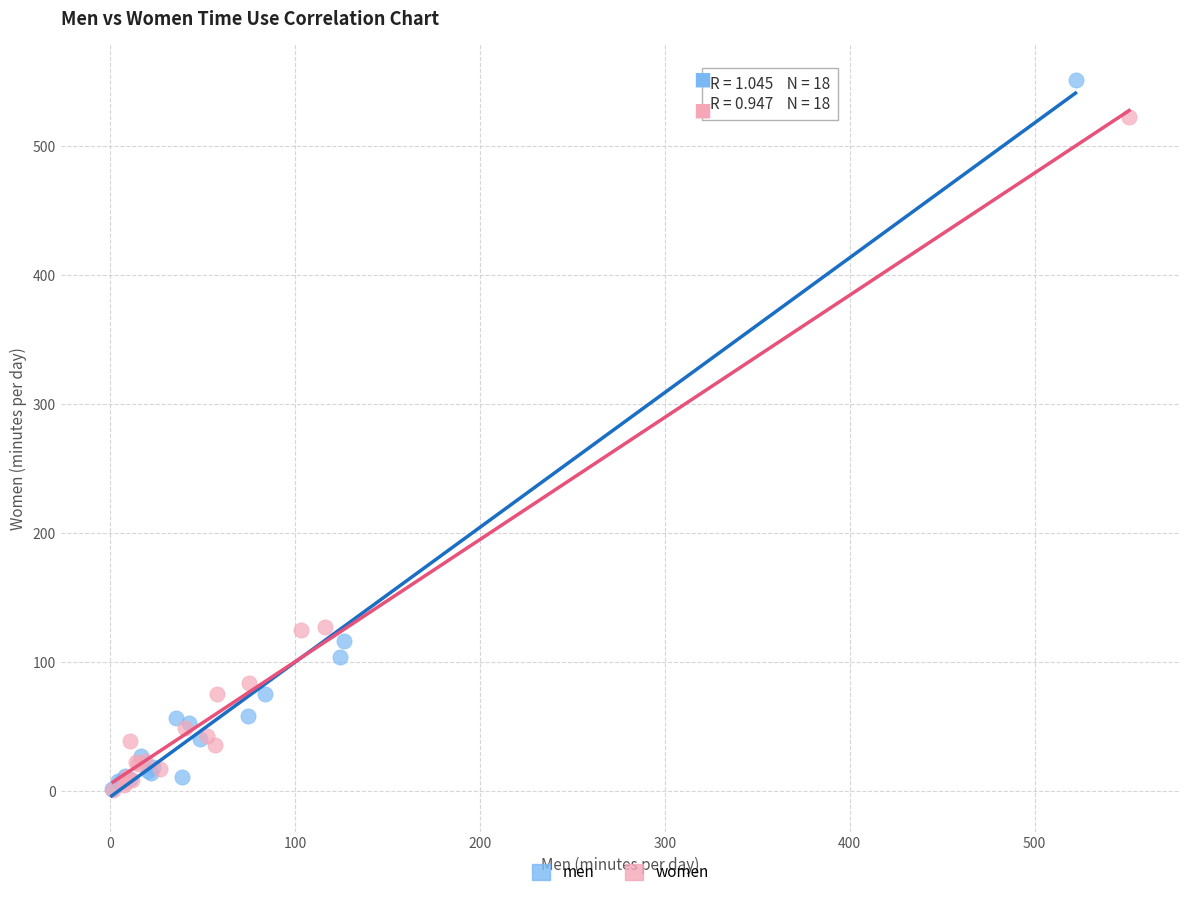

Which series has the largest Y range (max minus min)?

men